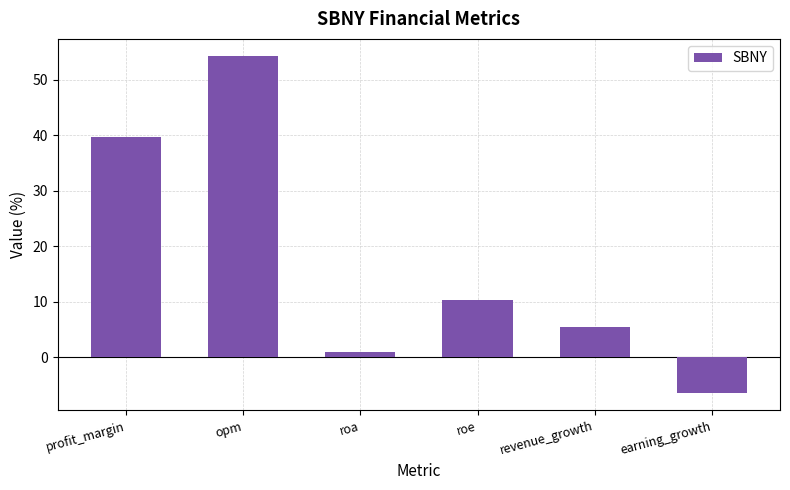

Which has a higher value, revenue_growth or earning_growth?

revenue_growth